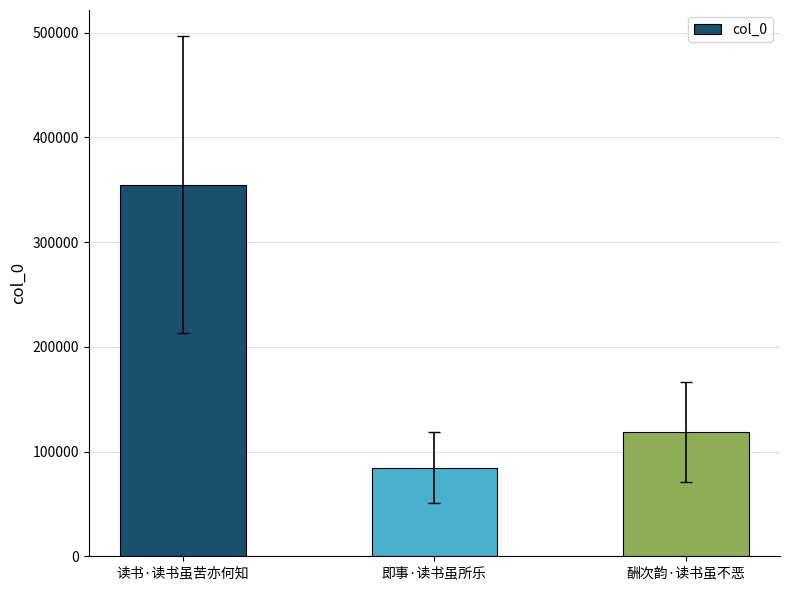

List the labels in order of value, largest first.

读书·读书虽苦亦何知, 酬次韵·读书虽不恶, 即事·读书虽所乐